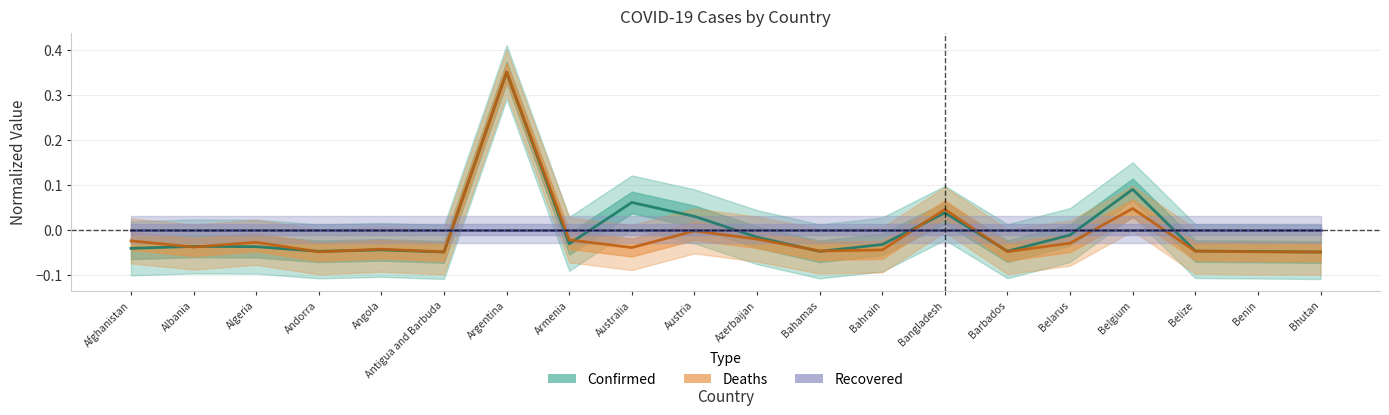

Does the chart display data point markers on the line(s)?

No